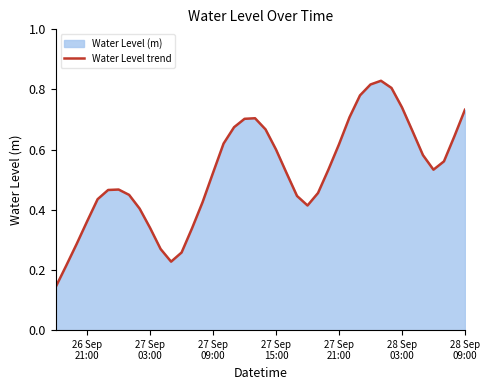

Does the chart have visible grid lines?

No